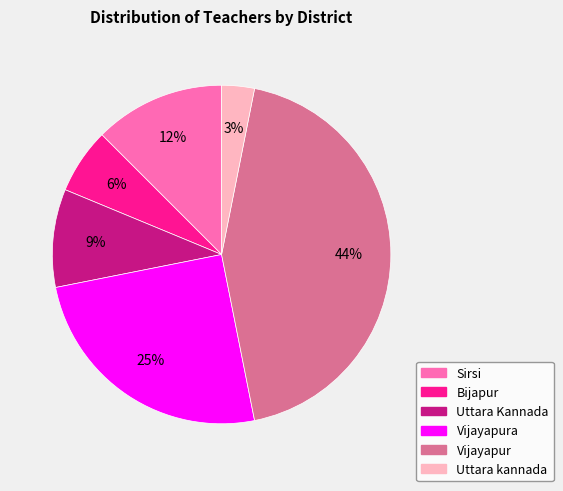

Is Sirsi the majority of the pie?

No